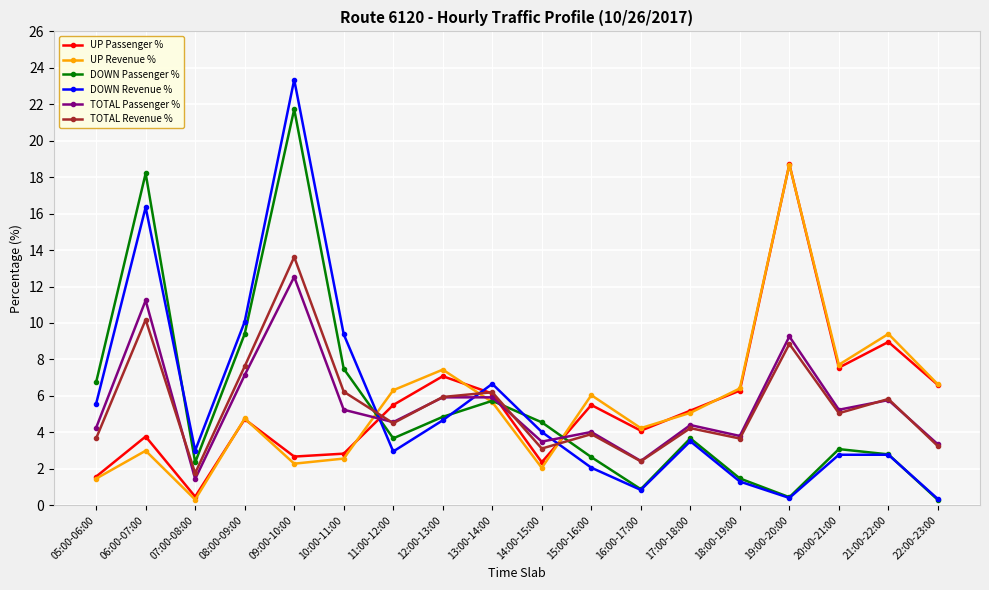

Which series changed the most between 10:00-11:00 and 11:00-12:00?

DOWN Revenue %